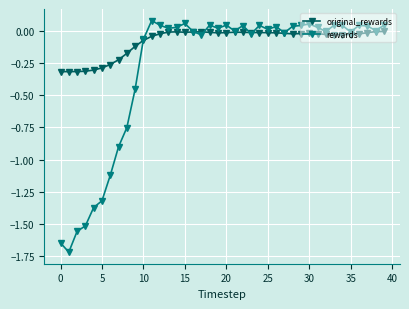

How many categories are shown in the chart?

40